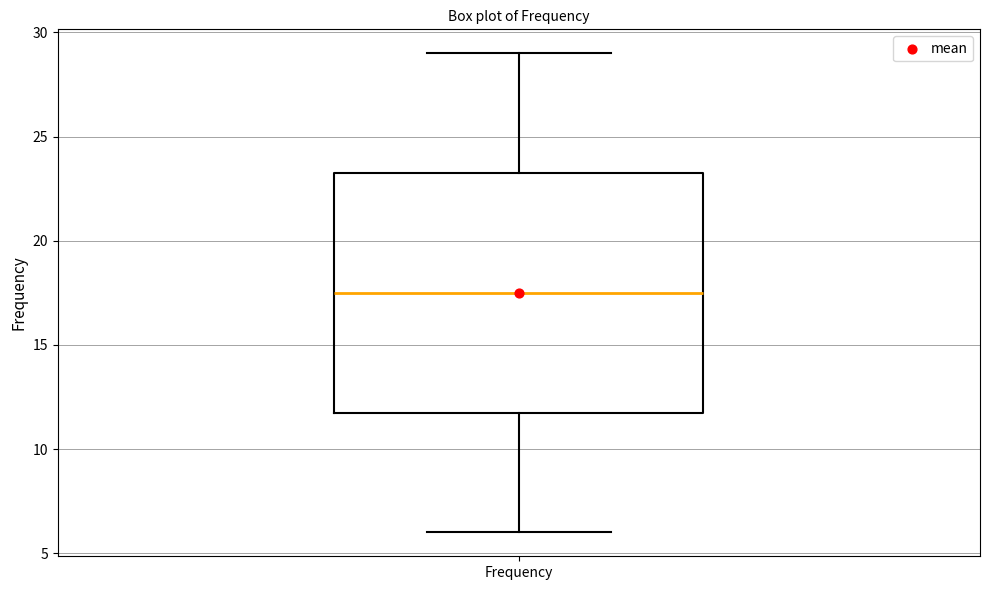

Read this box plot against the y-axis: the position of the median line, the range covered by the box, and the ends of both whiskers. The values are not printed on the chart, so give them approximately, as read against the axis.

median 17.5, box 12.0 to 23.5, whiskers 6.0 to 29.0